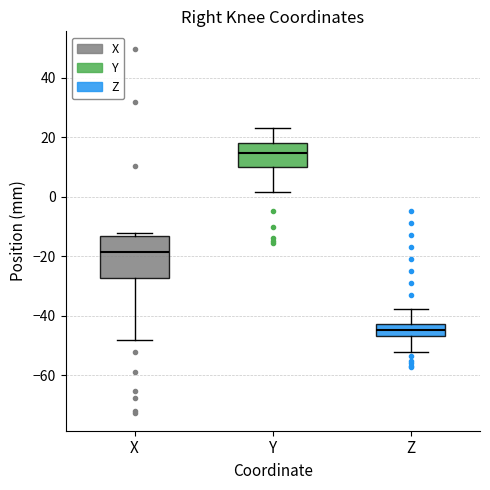

Which box has the highest median line?

Y